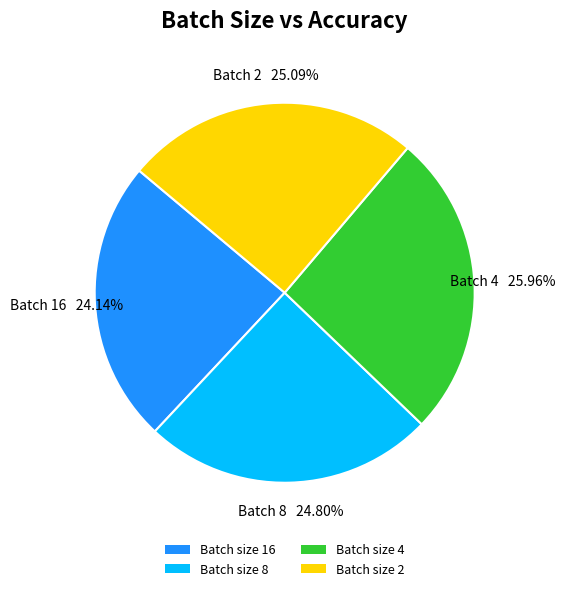

Does any single category account for the majority?

No